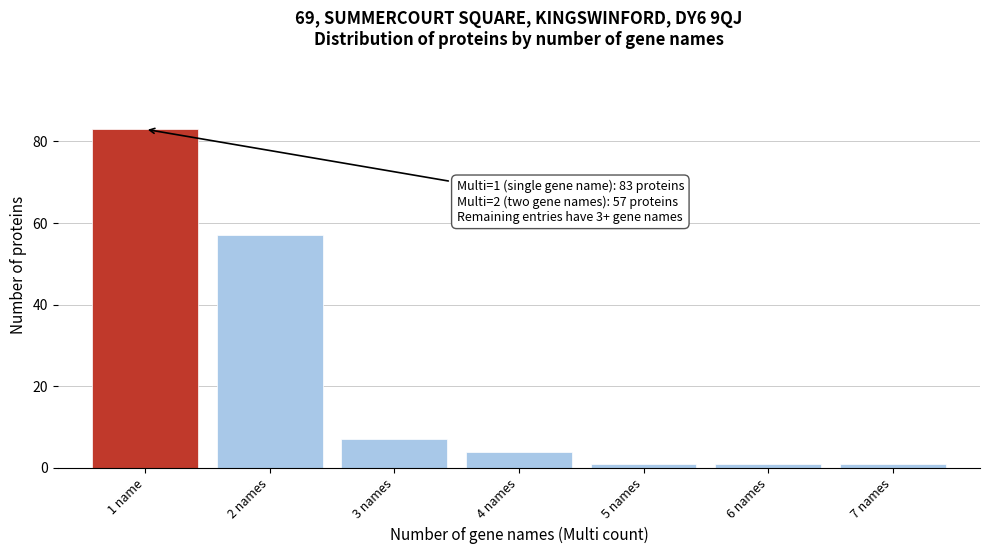

Reading right to left, extract all data points from this chart.

7 names=1	6 names=1	5 names=1	4 names=4	3 names=7	2 names=57	1 name=83